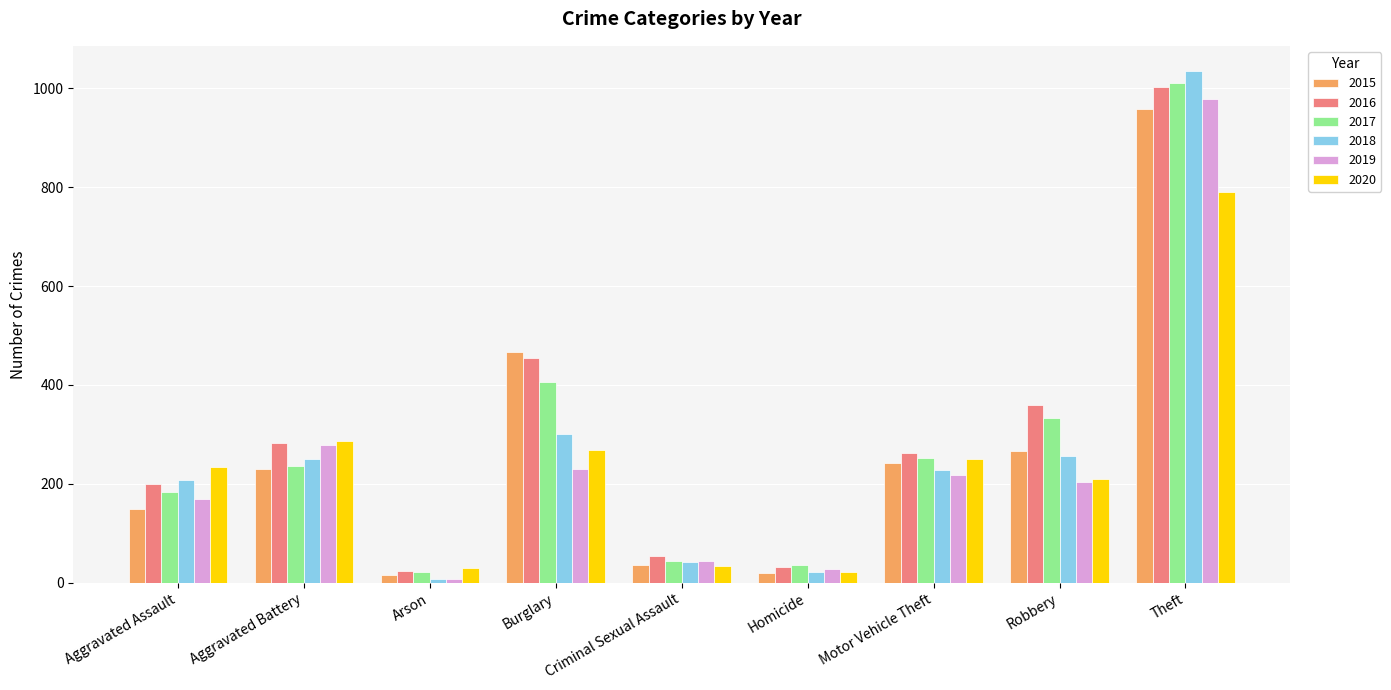

The 2016 series shows 1537 at Theft. True or false?

False